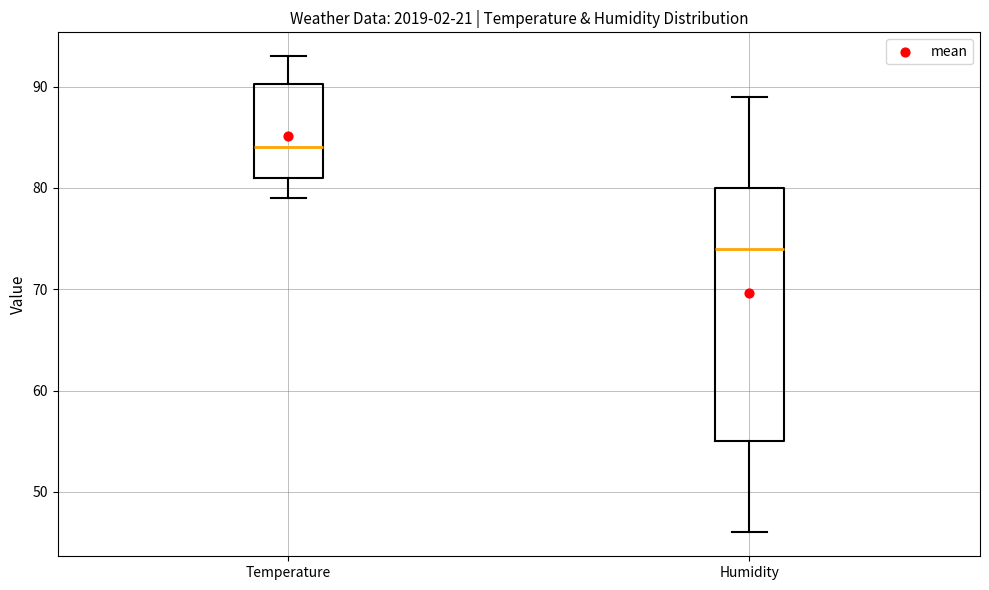

Comparing the boxes themselves (not the whiskers), which one is the tallest?

Humidity